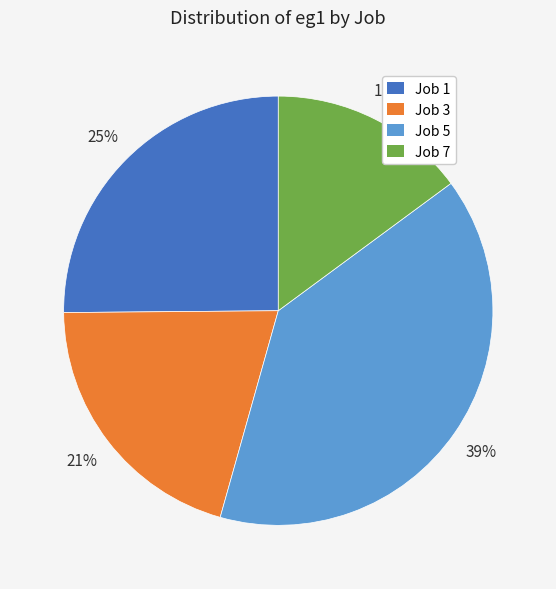

Is it true that Job 5 is 26% of the pie?

False